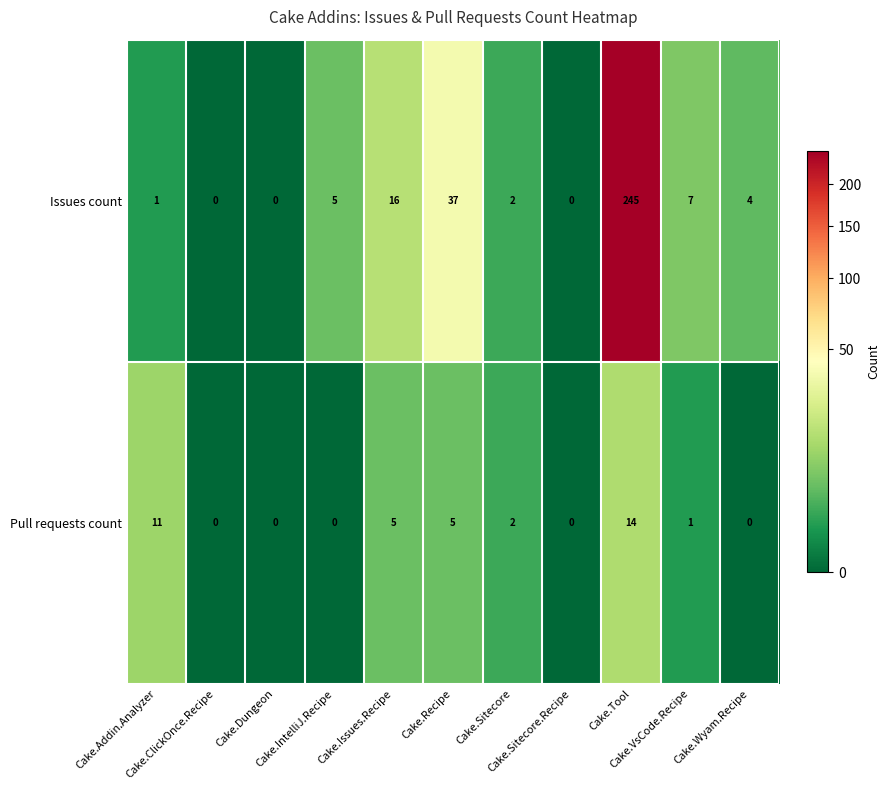

Which series has the largest total across all categories?

Issues count